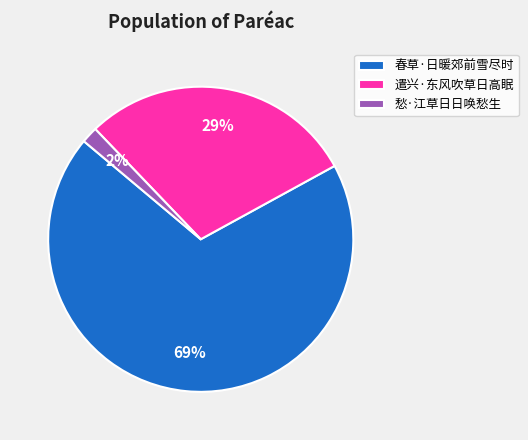

Is the sum of 遣兴·东风吹草日高眠 and 愁·江草日日唤愁生 greater than half?

No